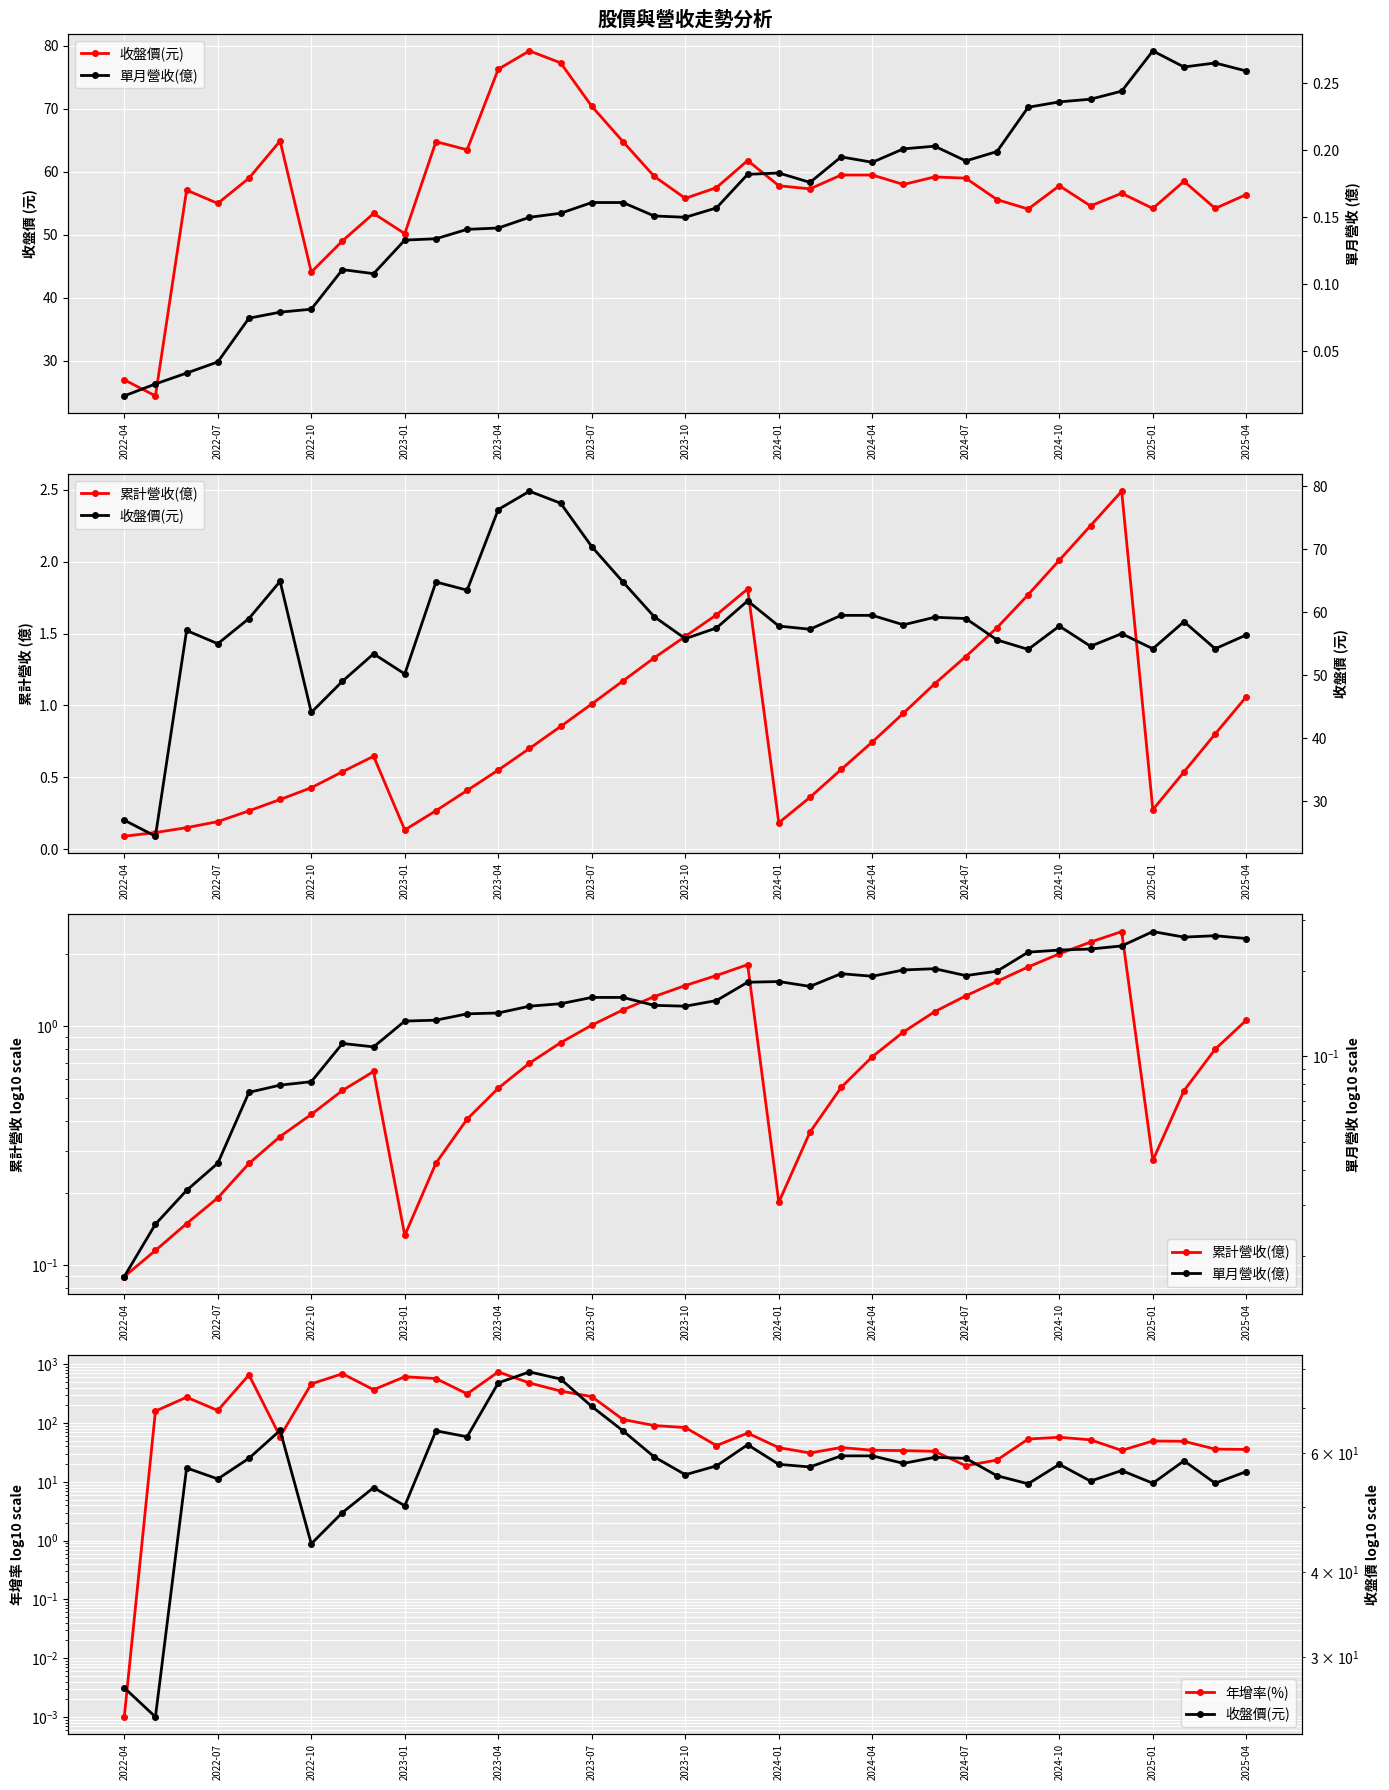

How many lines are shown in the chart?

4